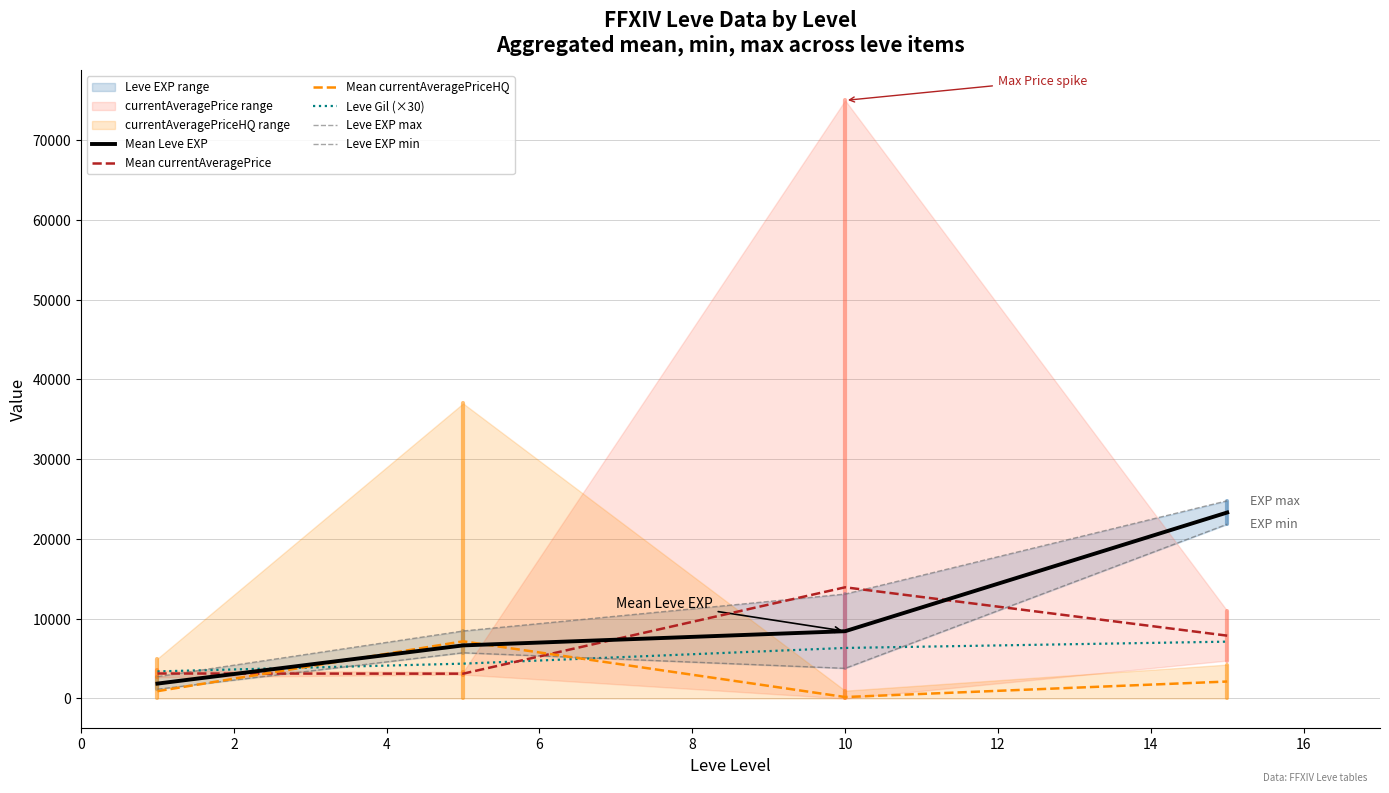

What is the lowest value of the Mean Leve EXP series?

1865.0